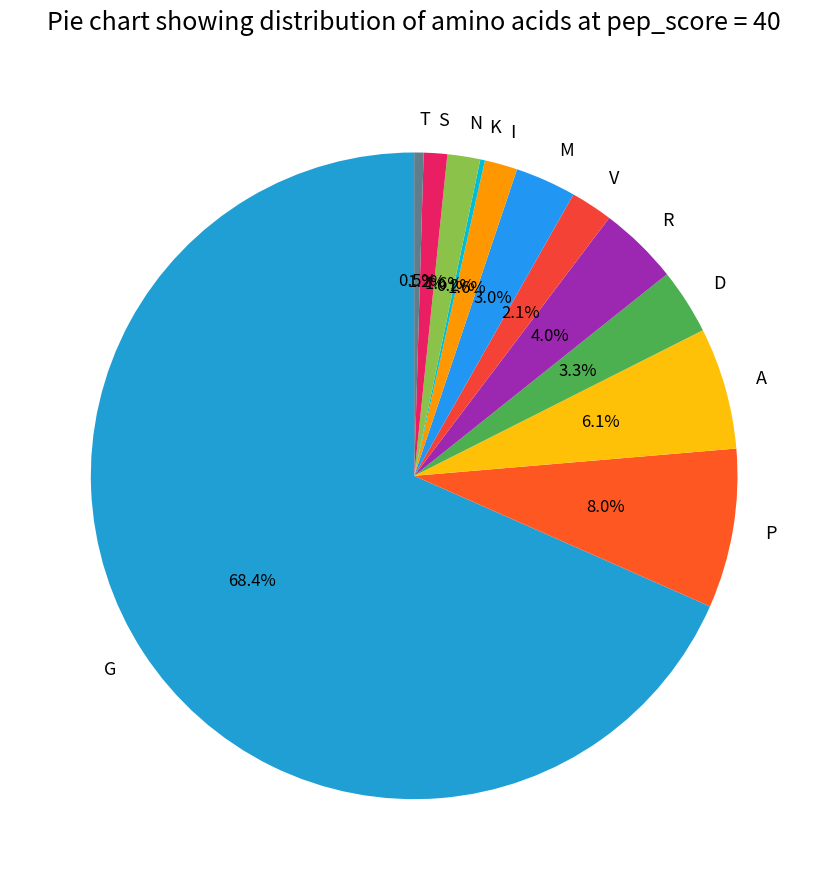

What is the largest slice in the pie chart?

G